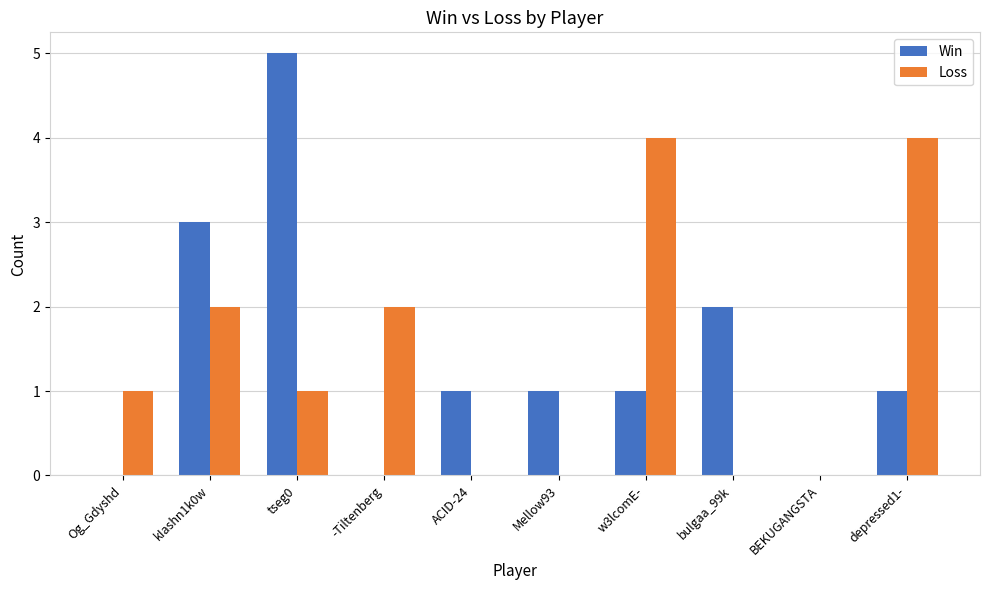

What is the sum of all Win values?

14